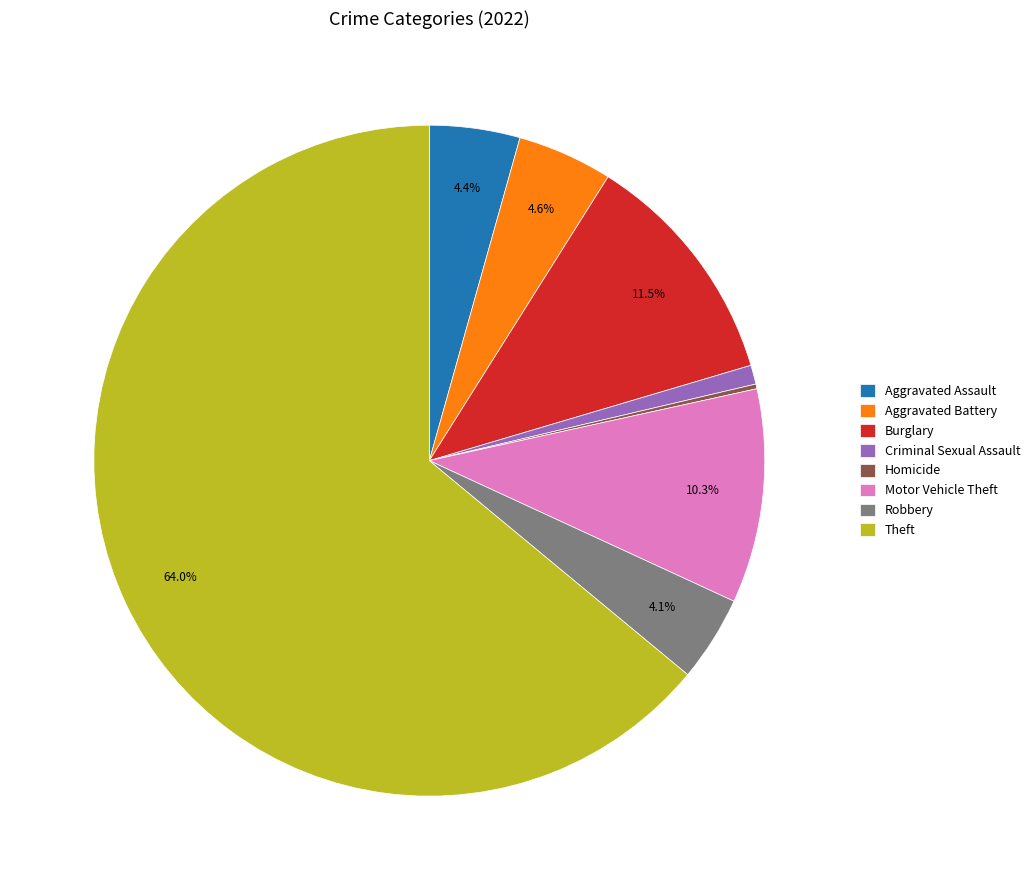

Is there a majority slice in this chart?

Yes